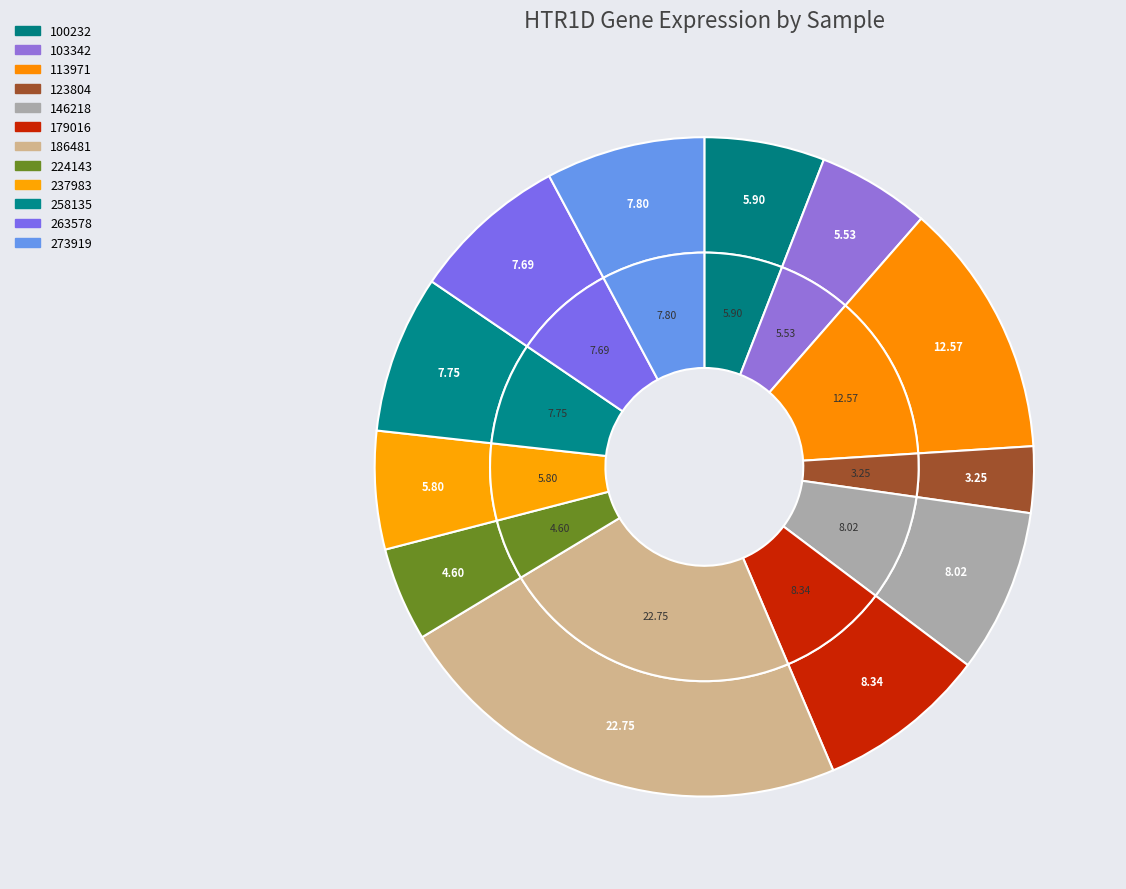

What is the total percentage of 186481 and 179016?

31.1%